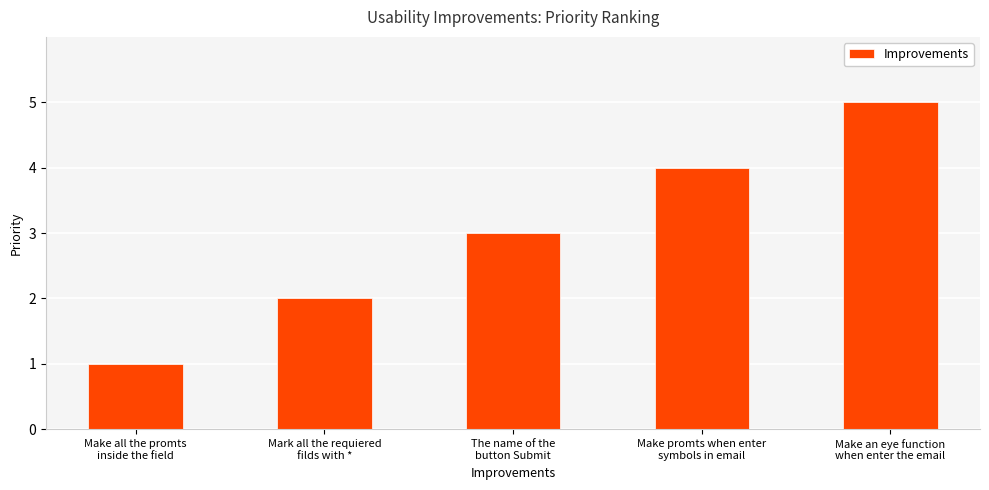

What is the difference between the maximum and minimum values?

4